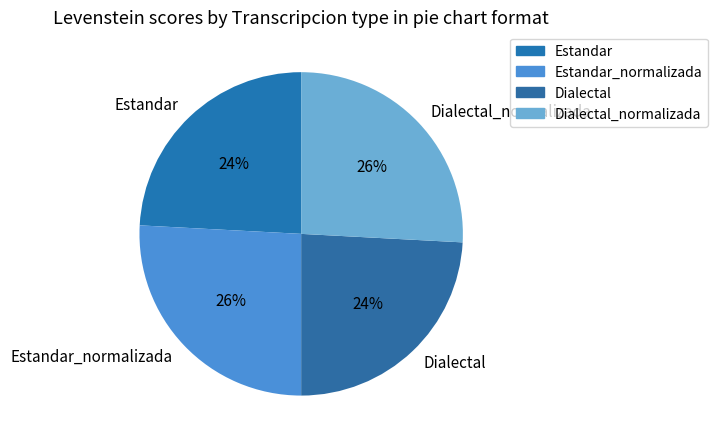

Does any single category account for the majority?

No